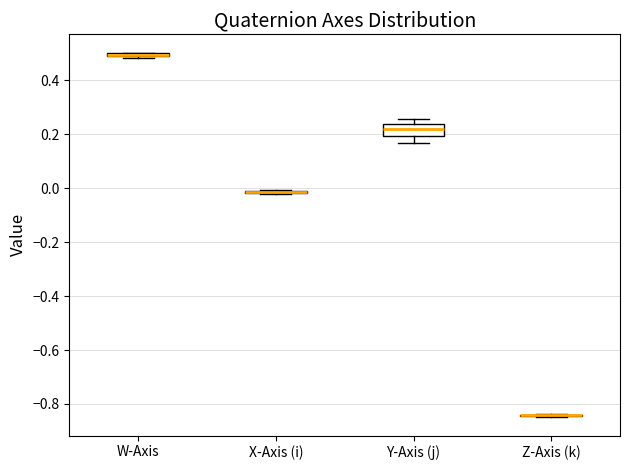

Where is the lower edge of the box for W-Axis on the y-axis? The values are not printed on the chart, so give them approximately, as read against the axis.

0.48